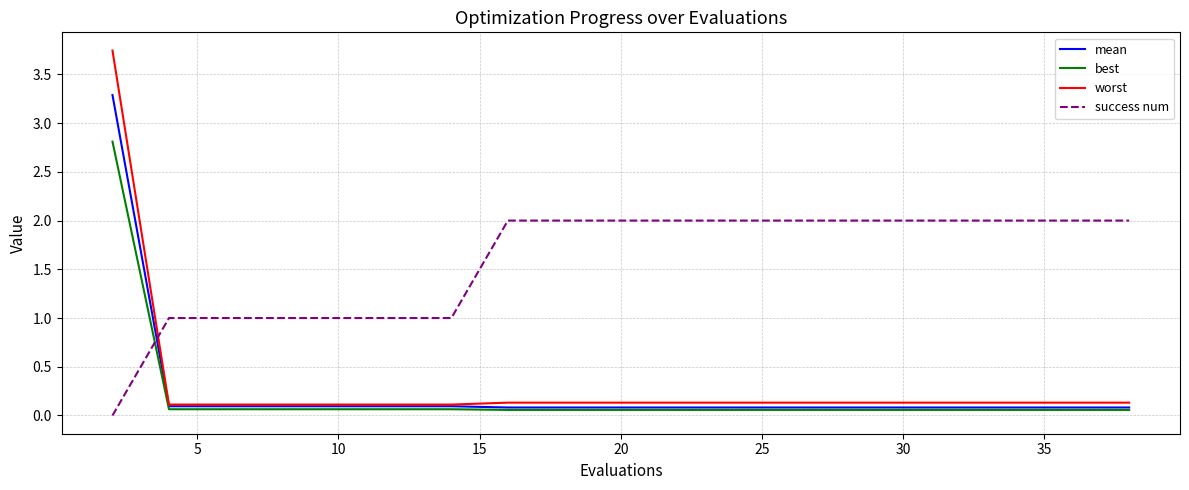

Does the chart have visible grid lines?

Yes